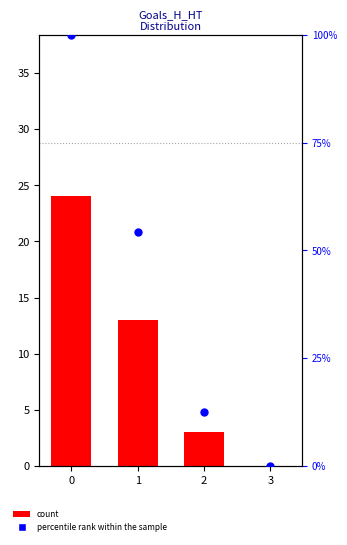

At how many categories does at least one series exceed 17?

2